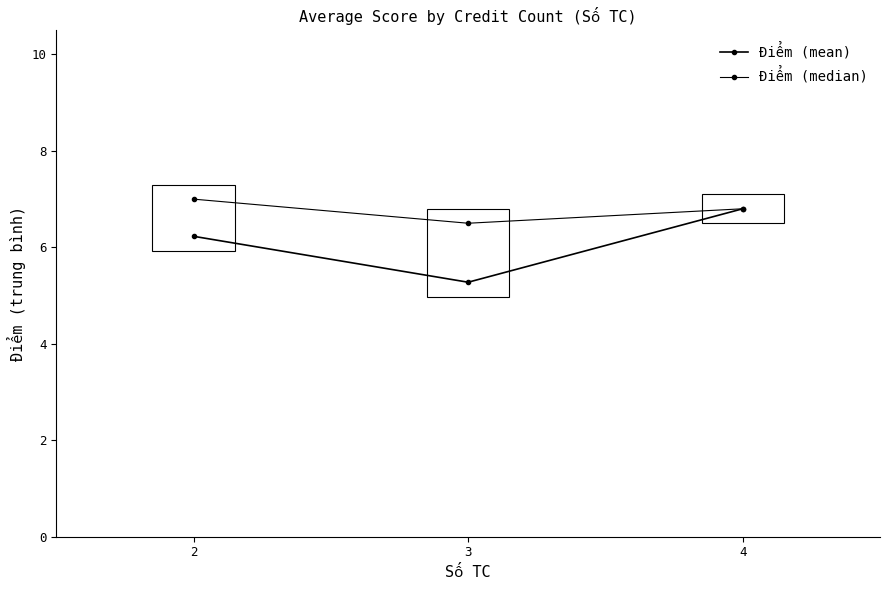

What is the lowest value of the Điểm (median) series?

6.5